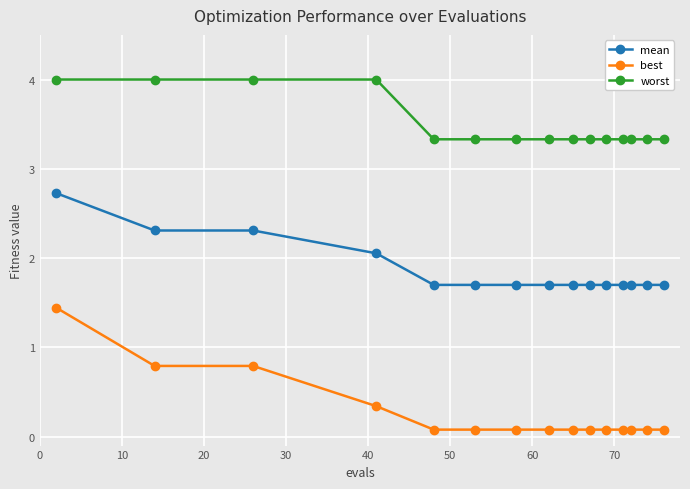

Which series has the widest spread of values?

best